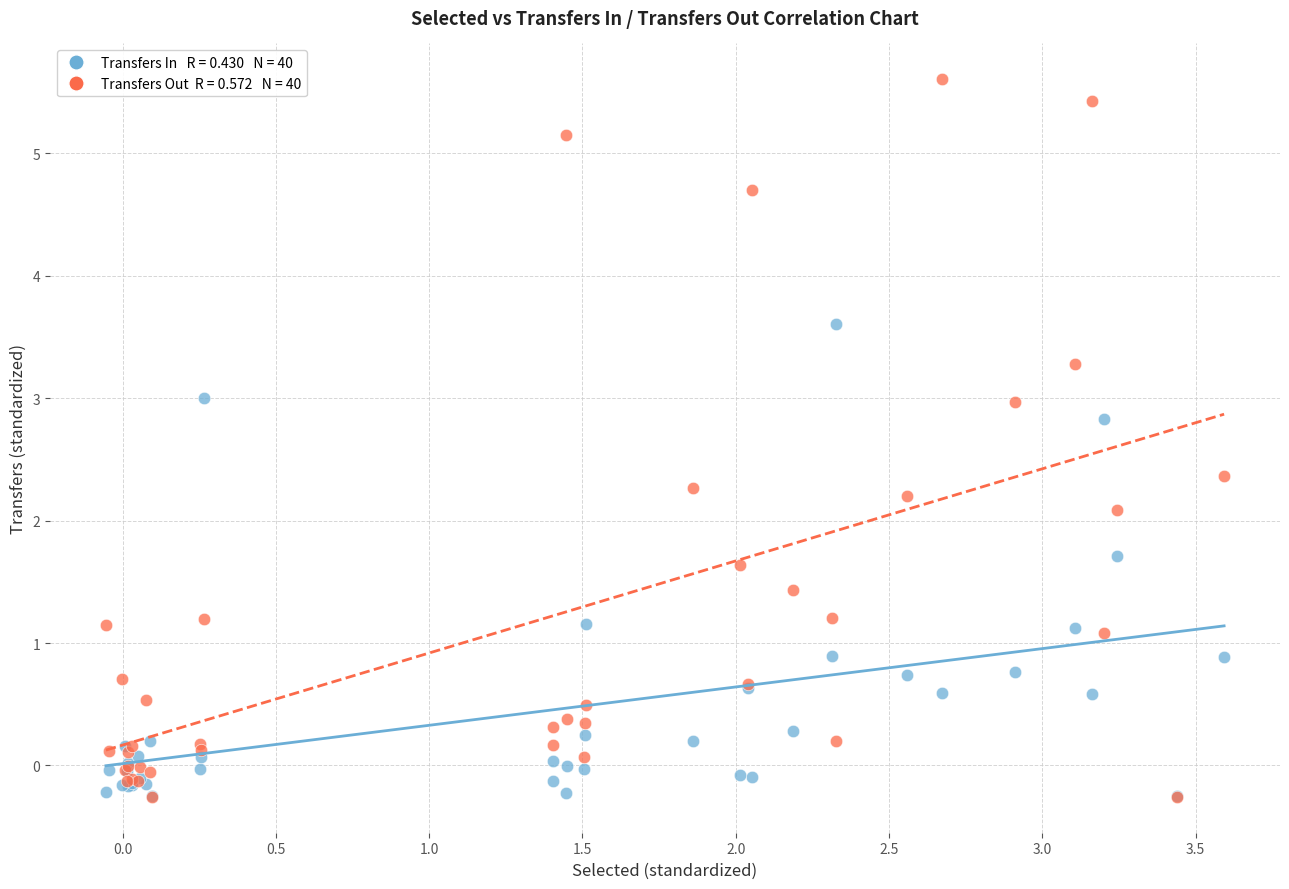

Across all series, what Y value is closest to 2?

2.1